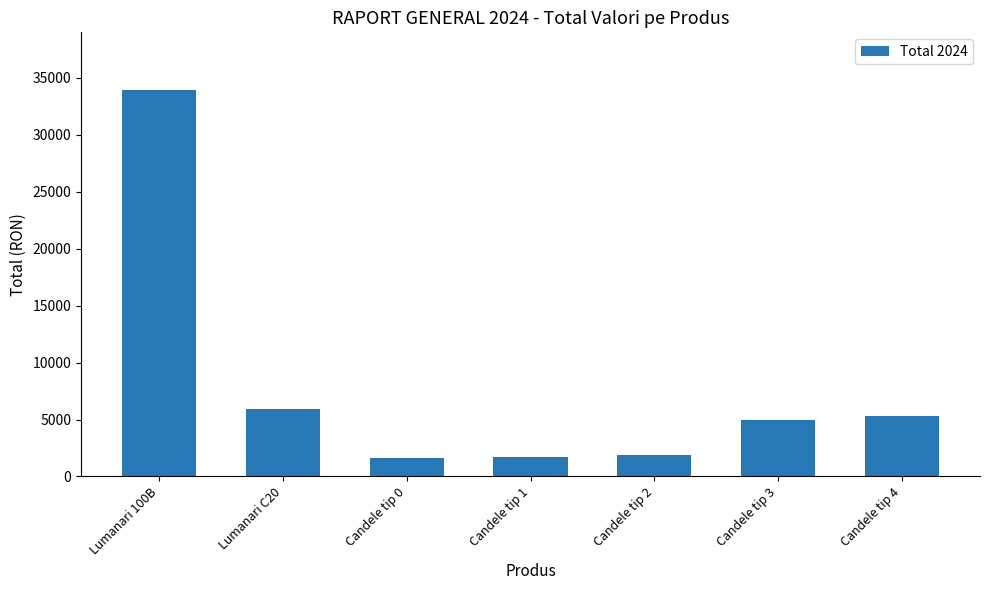

What is the difference between the maximum and minimum values?

32310